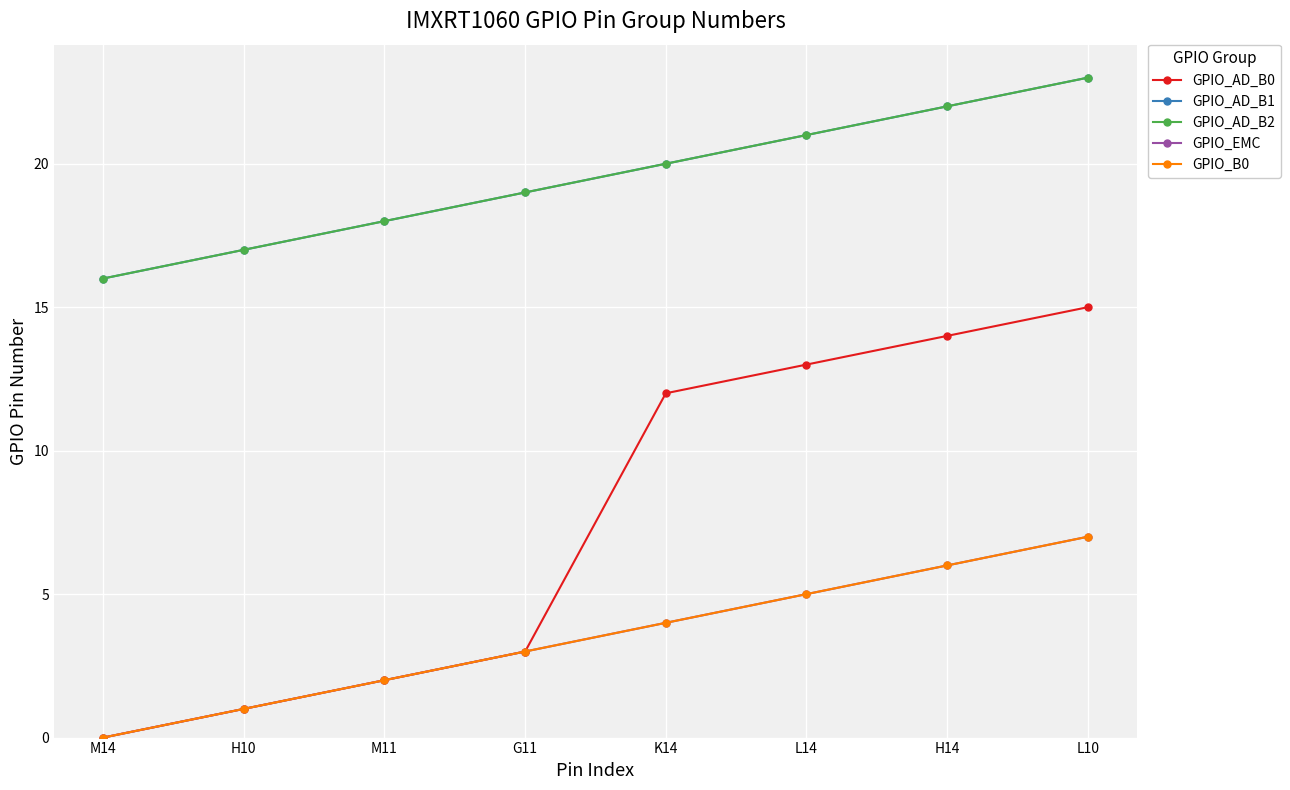

Which series has the largest total across all categories?

GPIO_AD_B1